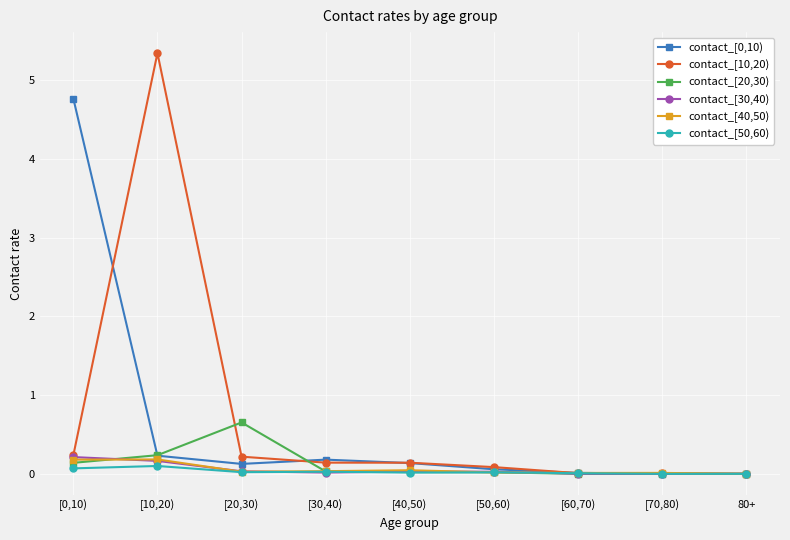

What is the difference between the second highest and second lowest values in the contact_[10,20) series?

0.2